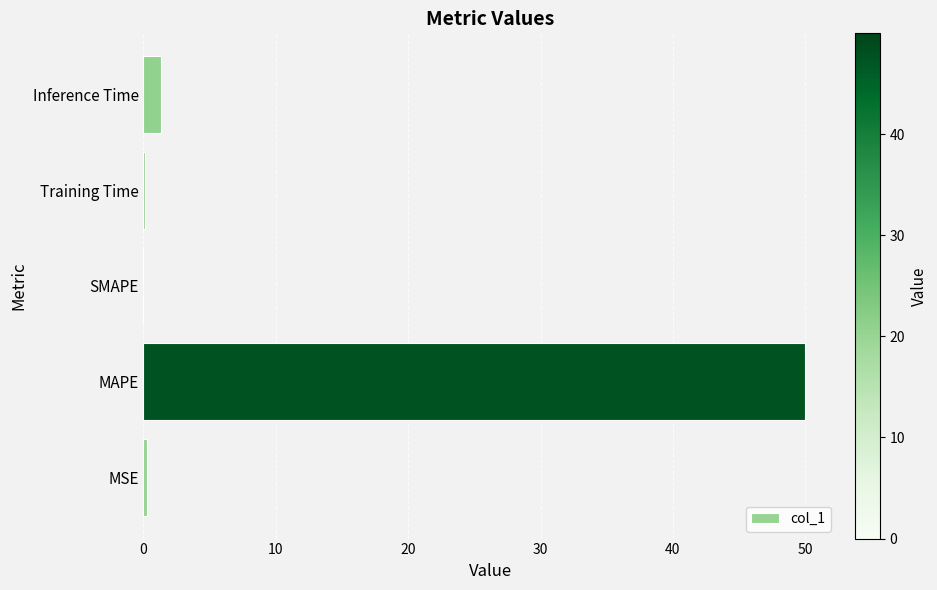

How many categories are shown in the chart?

5